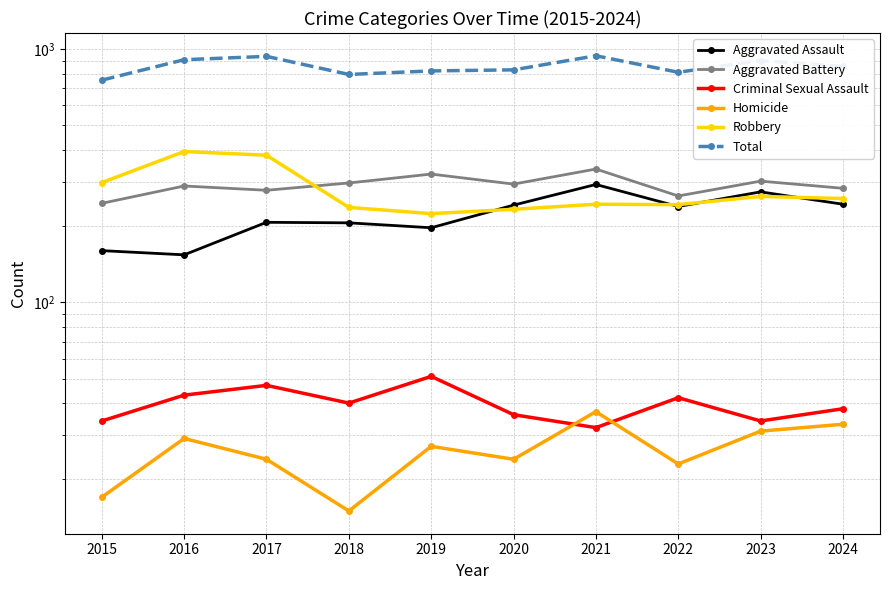

What is the total value across all series at 2018?

1588